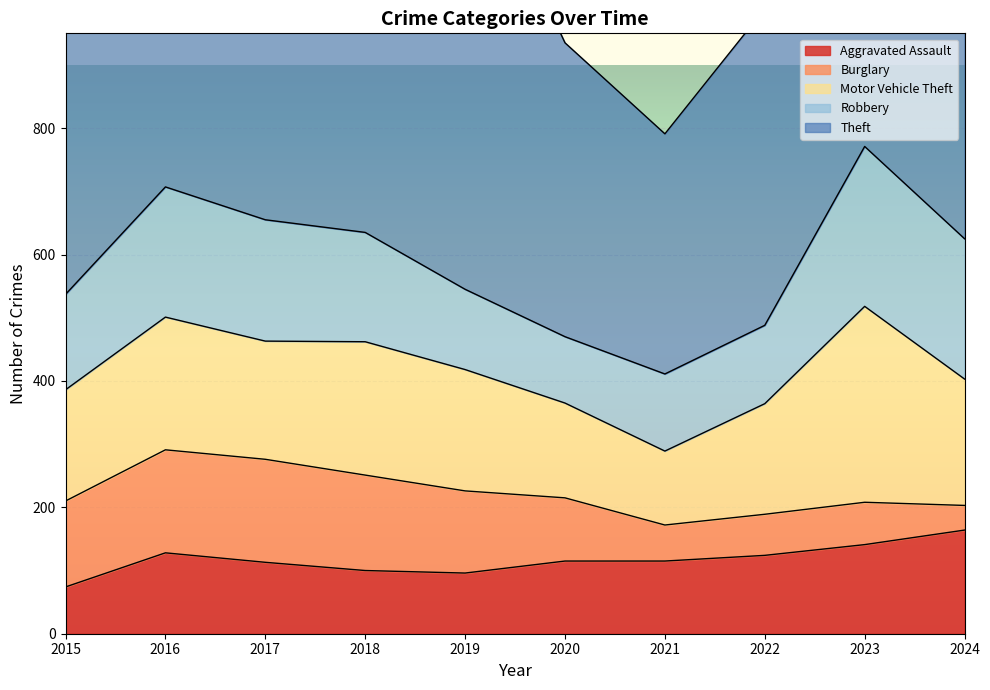

True or false: Aggravated Assault and Motor Vehicle Theft cross at least once.

False